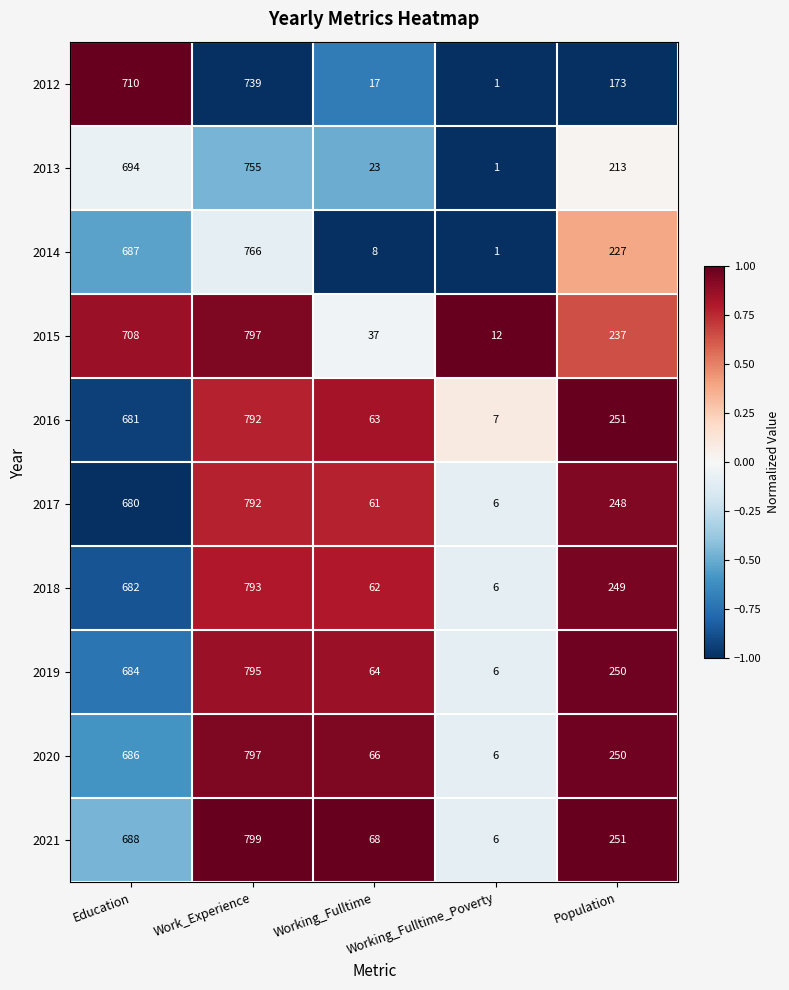

True or false: 2019 has a value of 6 at Working_Fulltime_Poverty.

True